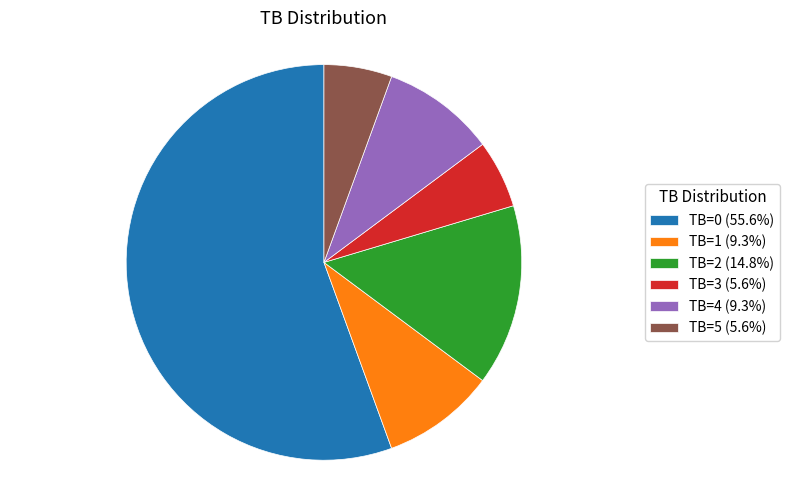

Approximately how many times larger is the value at TB=0 (55.6%) compared to TB=5 (5.6%)?

10.0